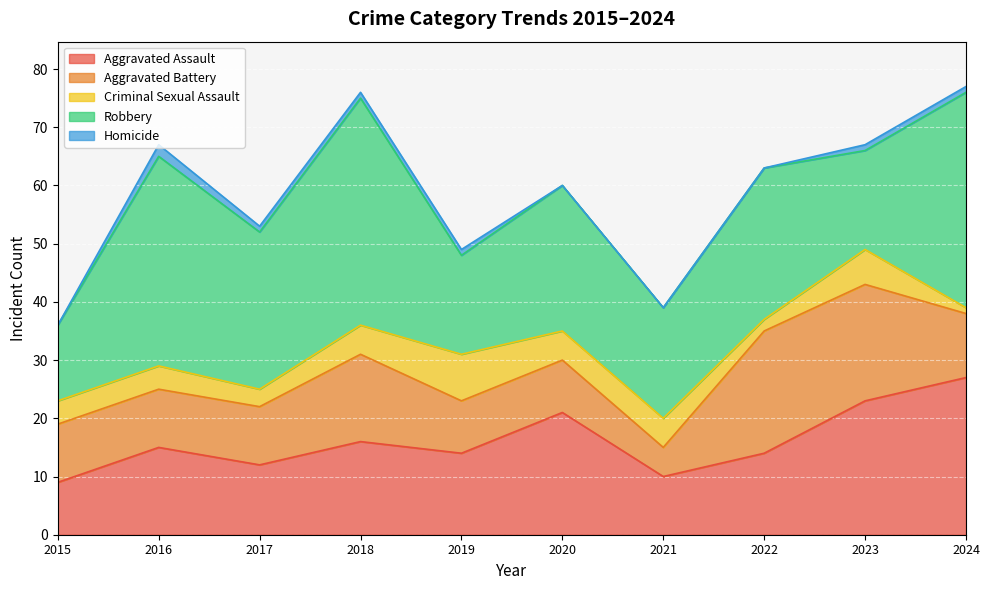

Is it true that Robbery equals 37 at 2024?

True